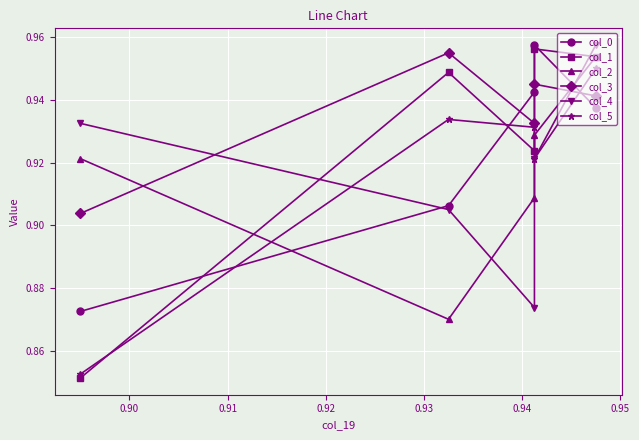

What is the total value across all series at 0.91?

5.5